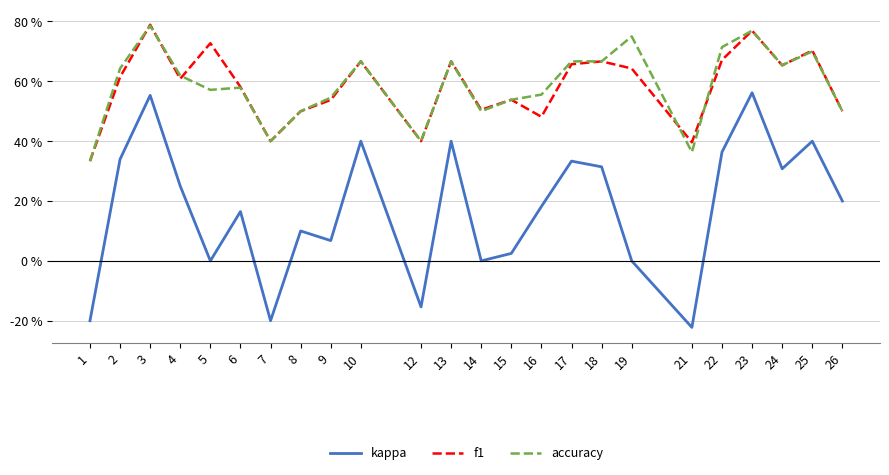

Is the value of f1 at 24 greater than the value of accuracy at 15?

Yes